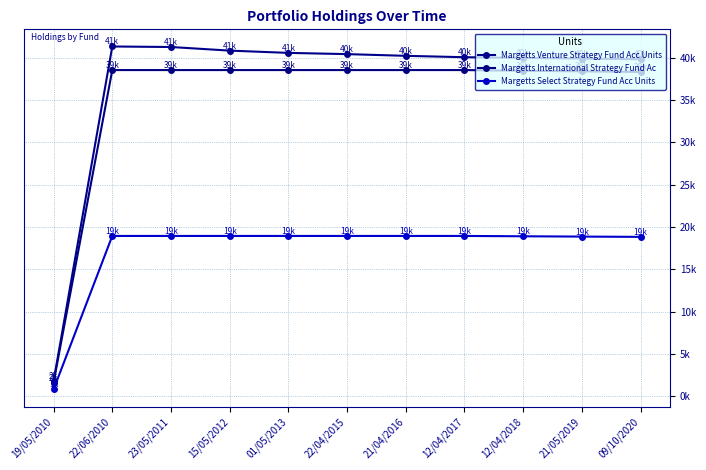

The value of Margetts International Strategy Fund Ac at 22/04/2015 is 38530.5. True or false?

True